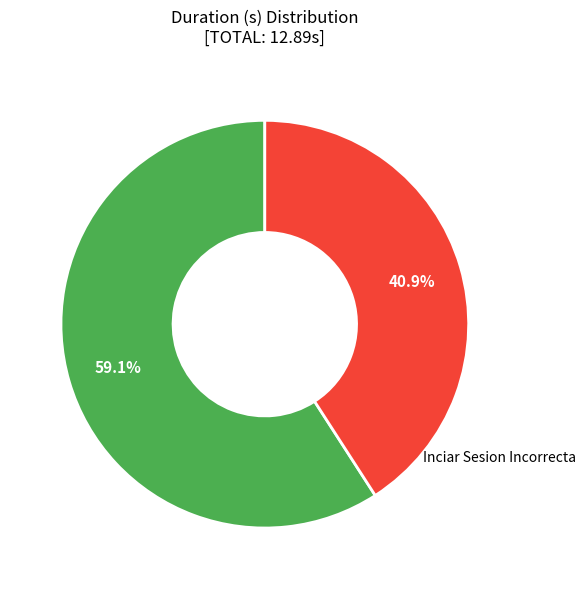

Which has a higher value, Inciar Sesion Incorrecta or Hacer Busqueda?

Hacer Busqueda